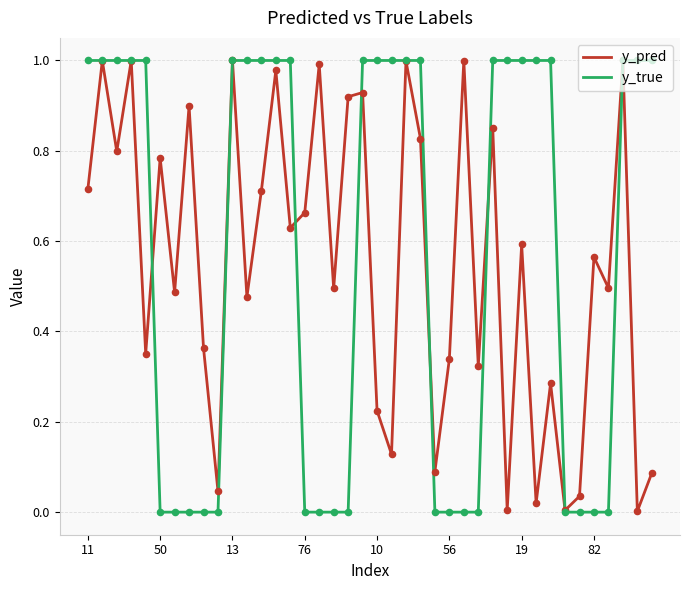

At which category is the sum across all series the highest?

37